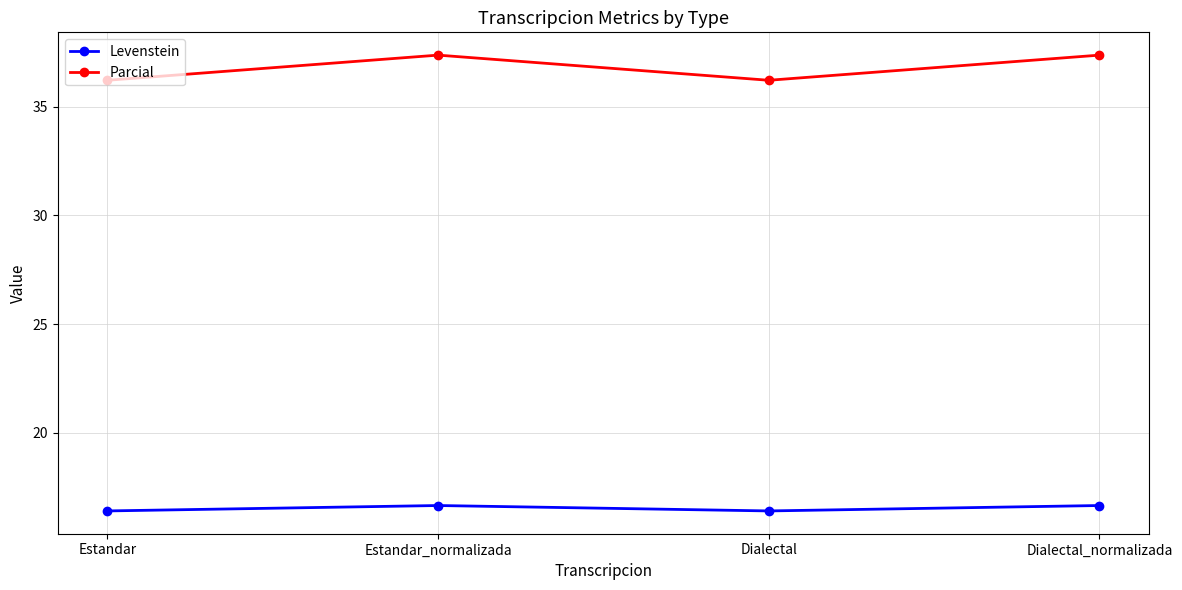

What position from the right is Dialectal?

2